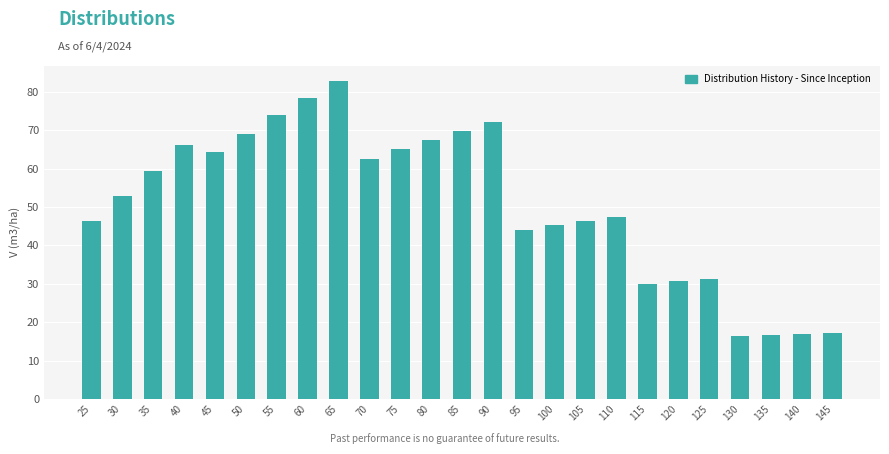

Which has a higher value, 120 or 25?

25